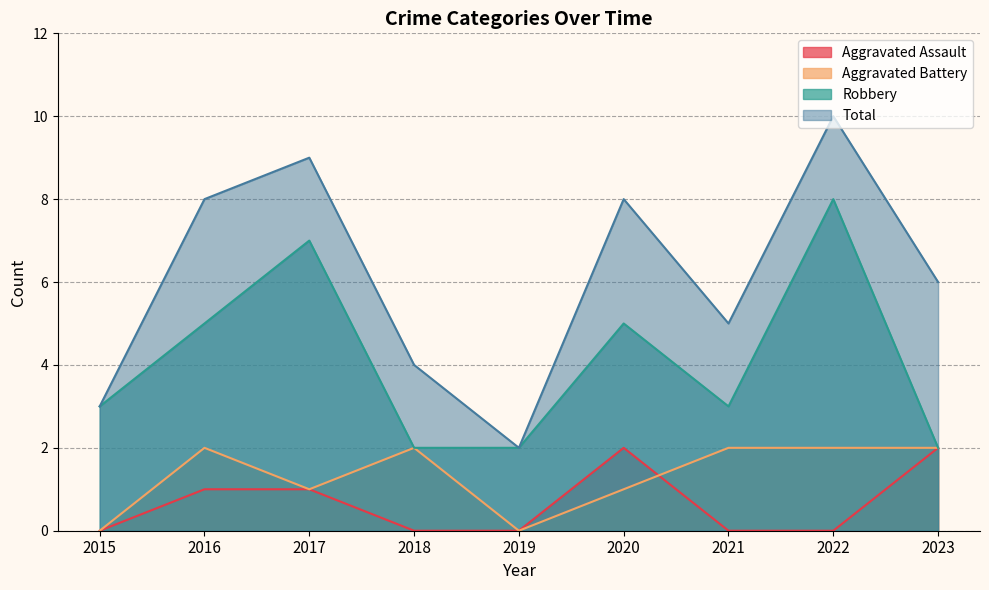

Which series has the largest total across all categories?

Total